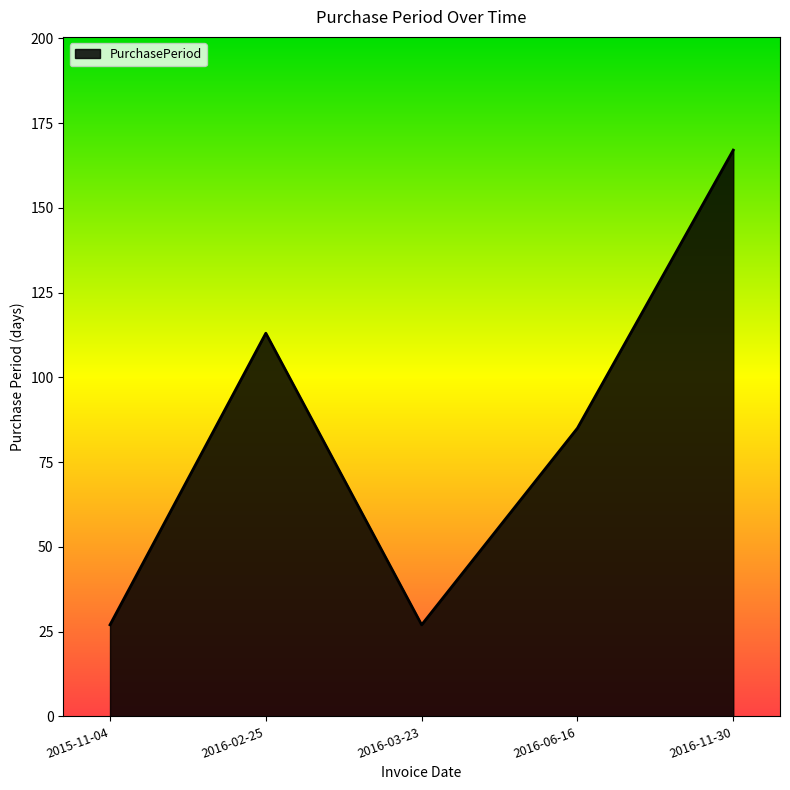

Reading right to left, transcribe all the data shown in this chart.

2016-11-30=167	2016-06-16=85	2016-03-23=27	2016-02-25=113	2015-11-04=27